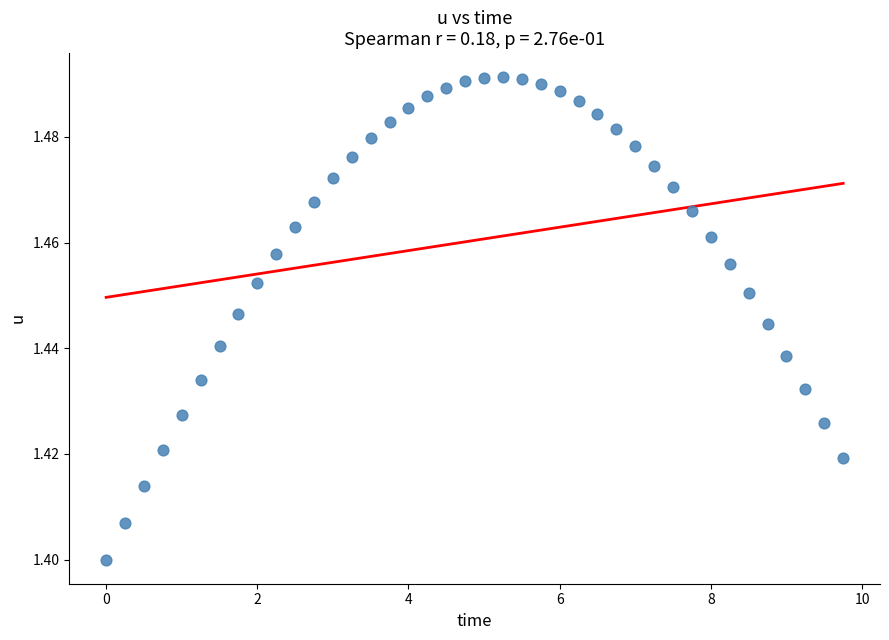

How many data points are displayed?

40